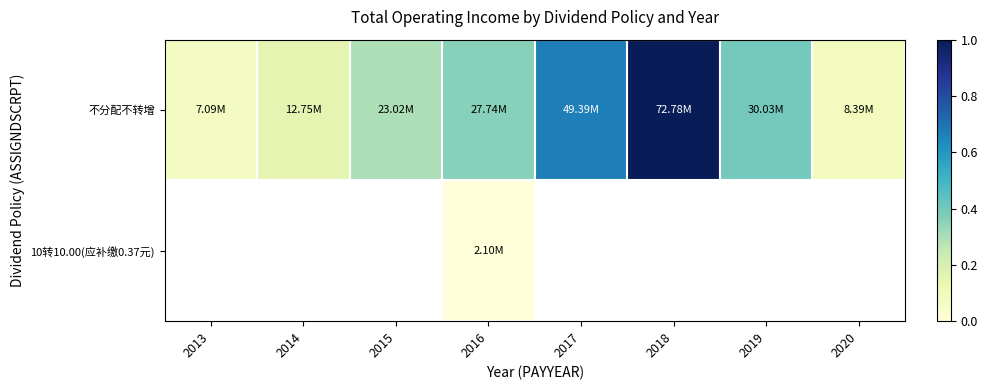

Rank the series by their maximum value, from highest to lowest.

不分配不转增, 10转10.00(应补缴0.37元)